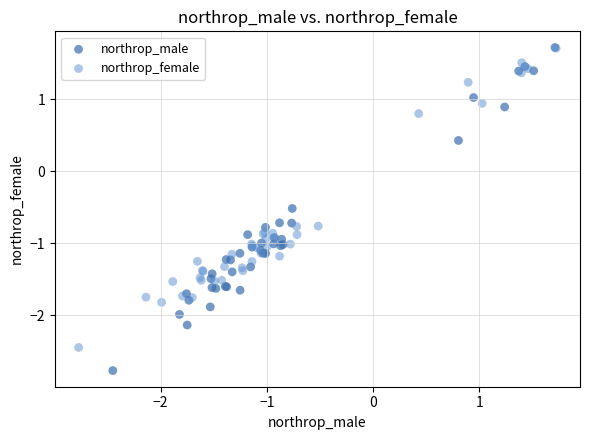

Which series has the largest Y range (max minus min)?

northrop_male